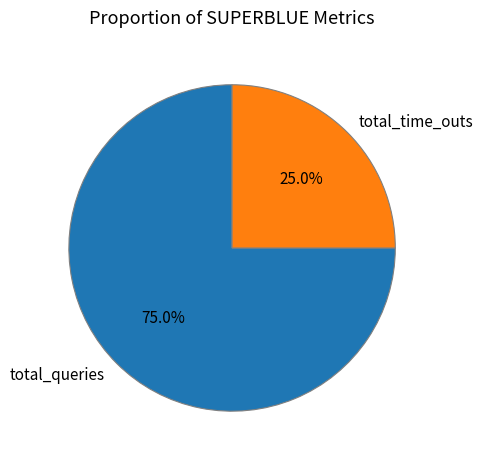

What percentage is the total_time_outs slice, to the nearest percent?

25%